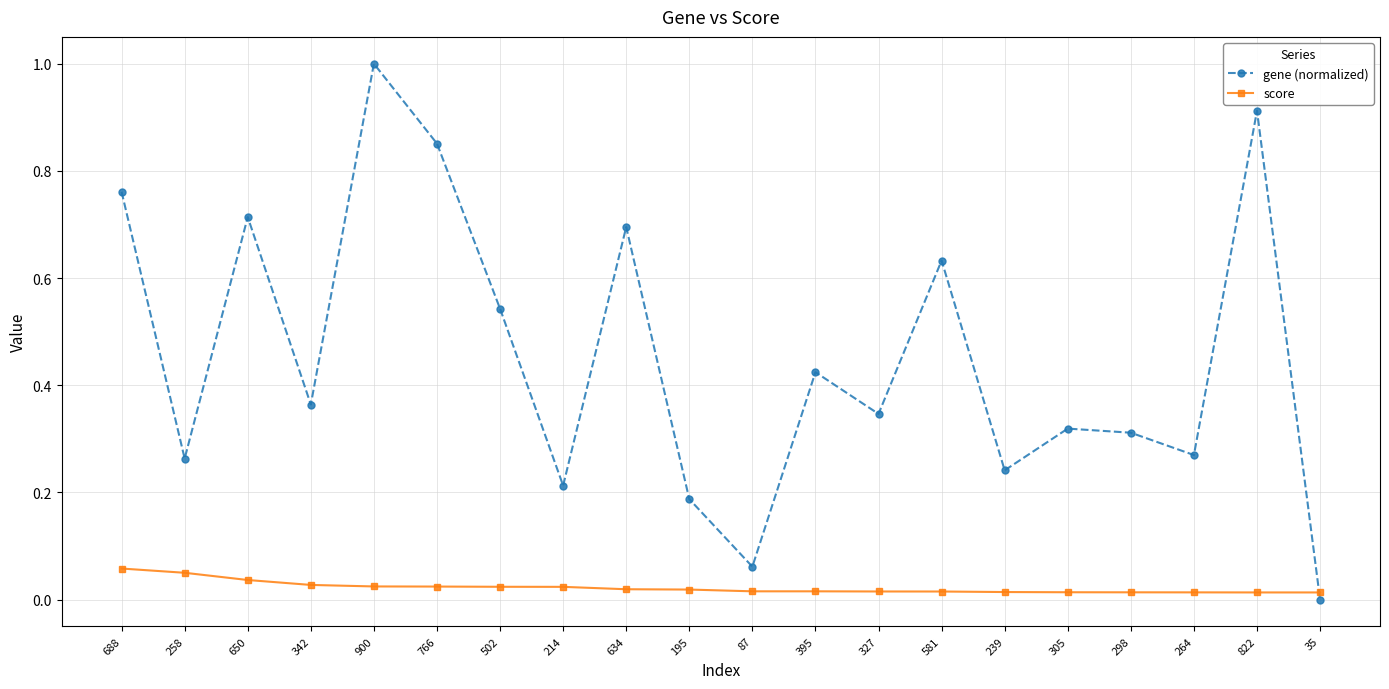

Is the value of score at 258 greater than the value of gene (normalized) at 258?

No